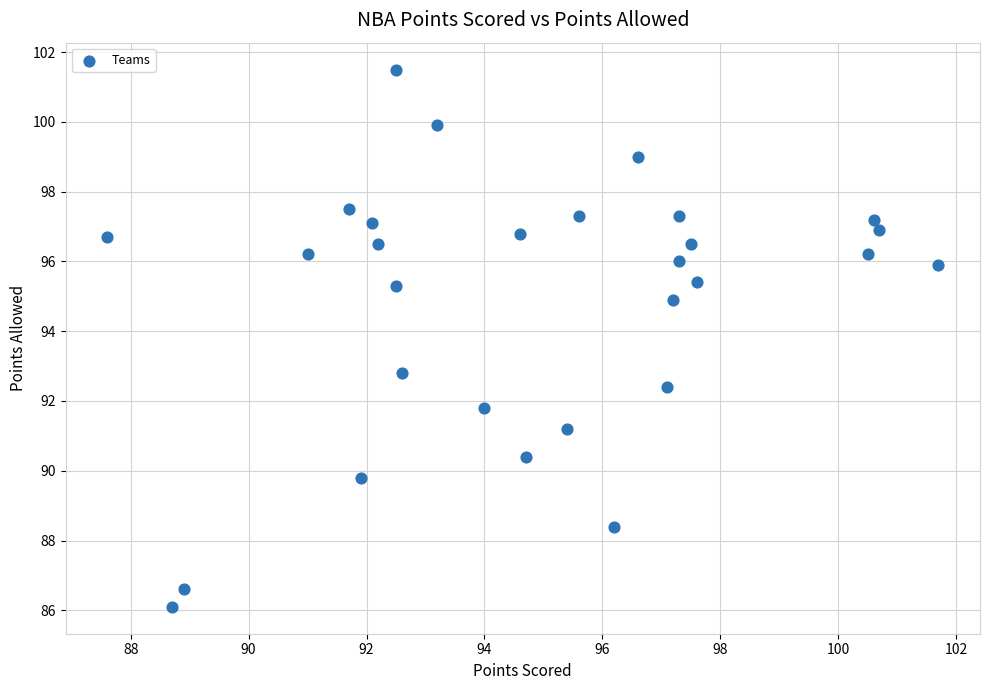

What Y value in the scatter plot is closest to 93?

92.8